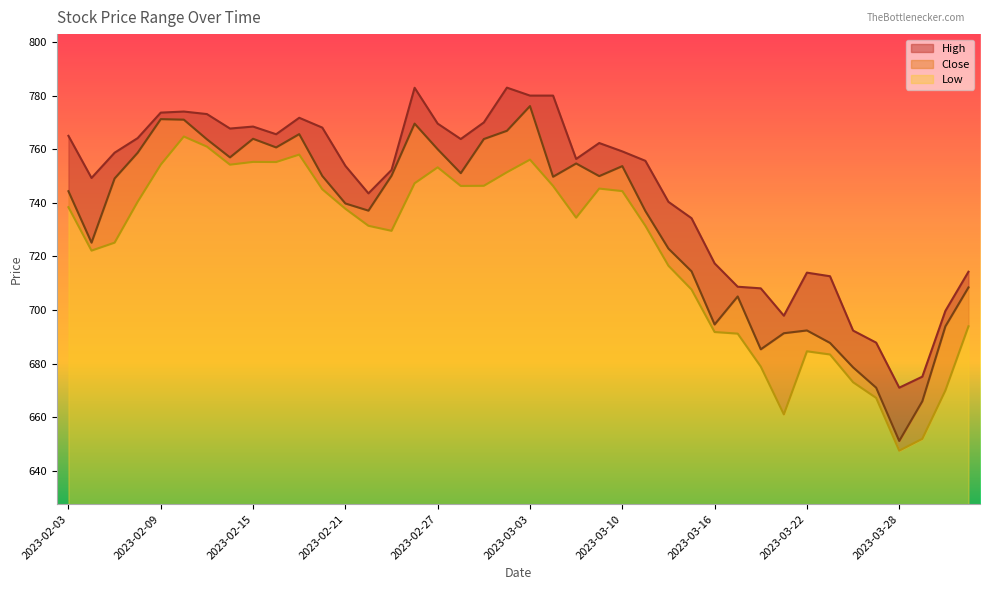

What position from the right is 2023-02-09?

36